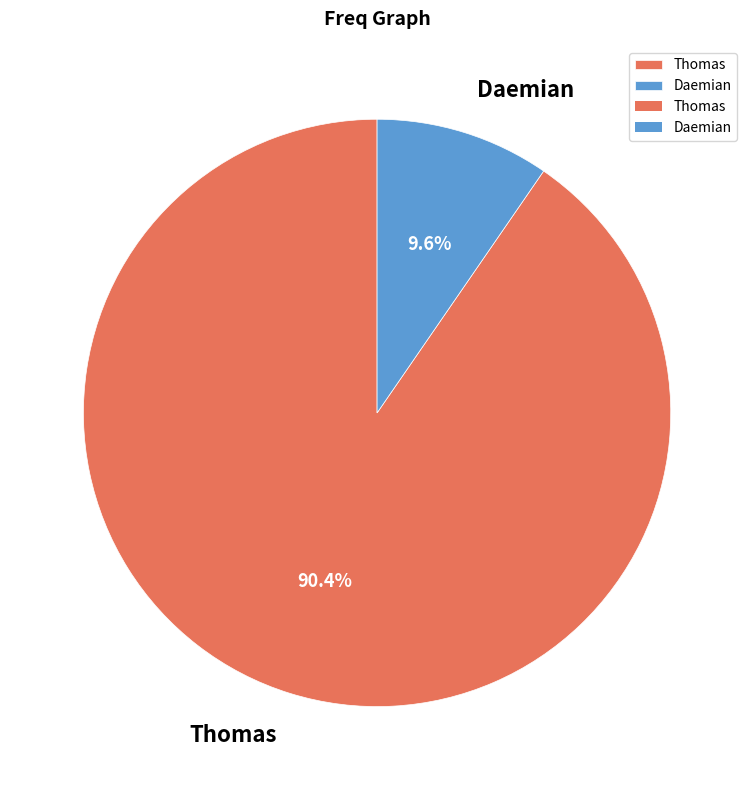

Is it true that Thomas is 95% of the pie?

False